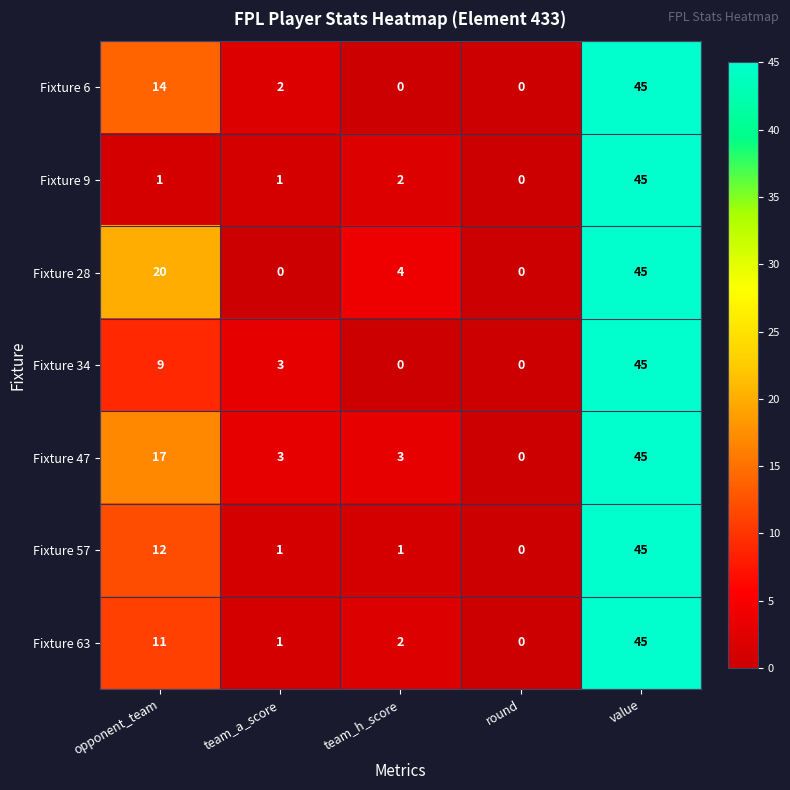

At which category is the sum across all series the highest?

value